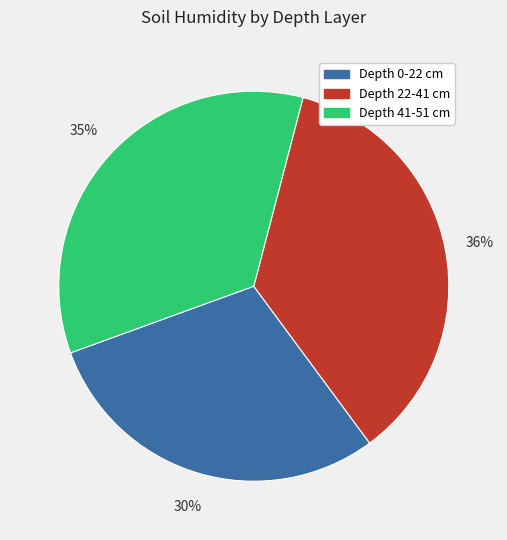

To the nearest percent, what is the difference between the largest and smallest slice percentages?

6%